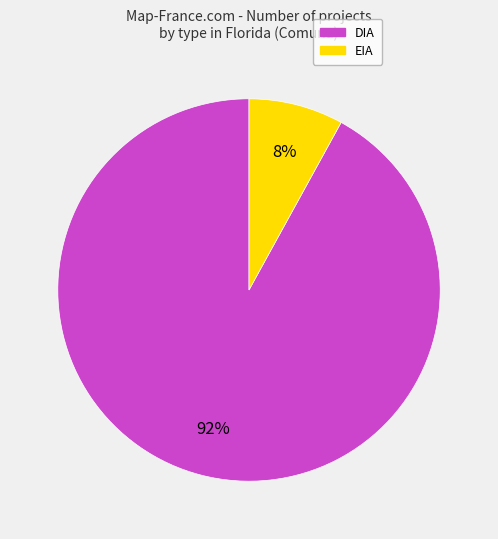

Between DIA and EIA, which is larger?

DIA